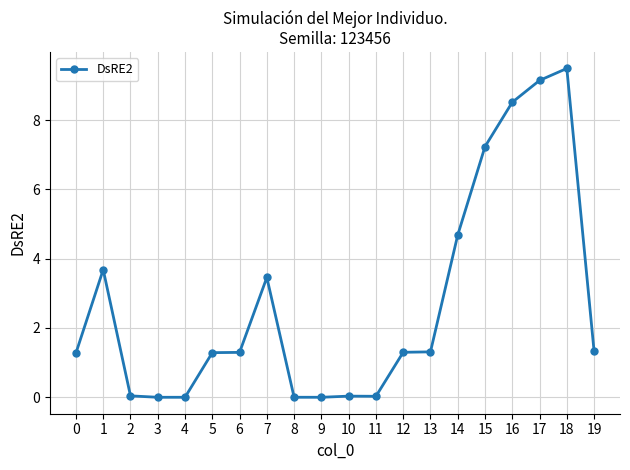

At which label is the value closest to 4?

1